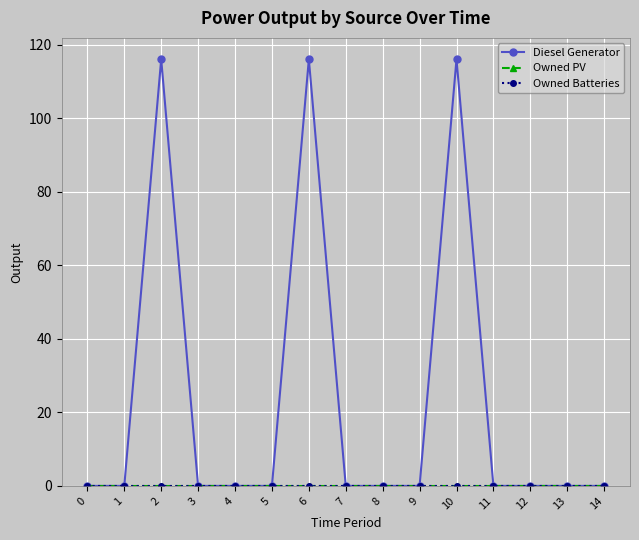

How many lines are shown in the chart?

3